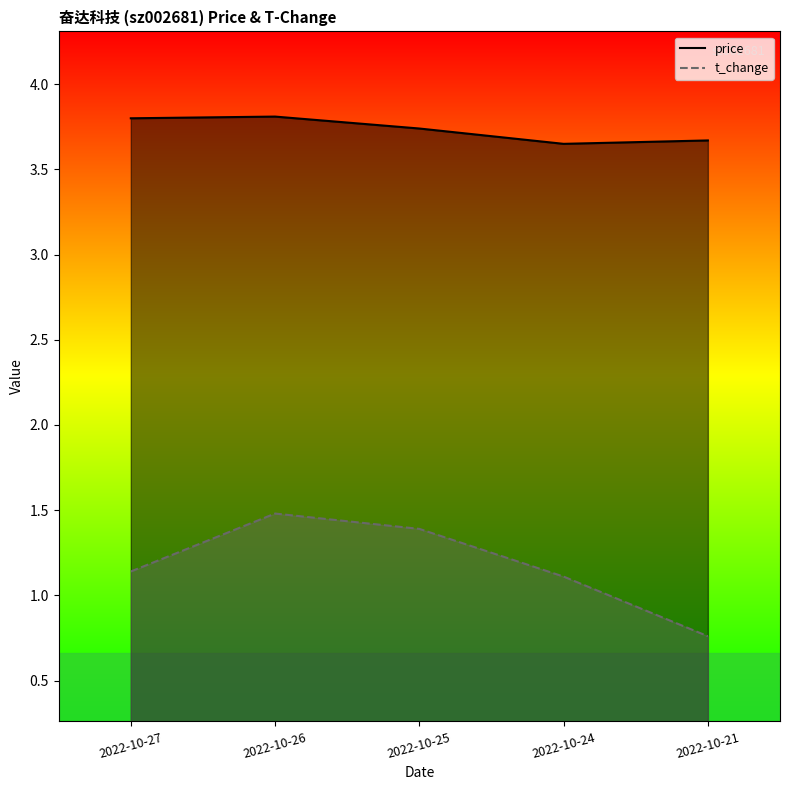

What is the difference between the maximum and minimum values in the price series?

0.2